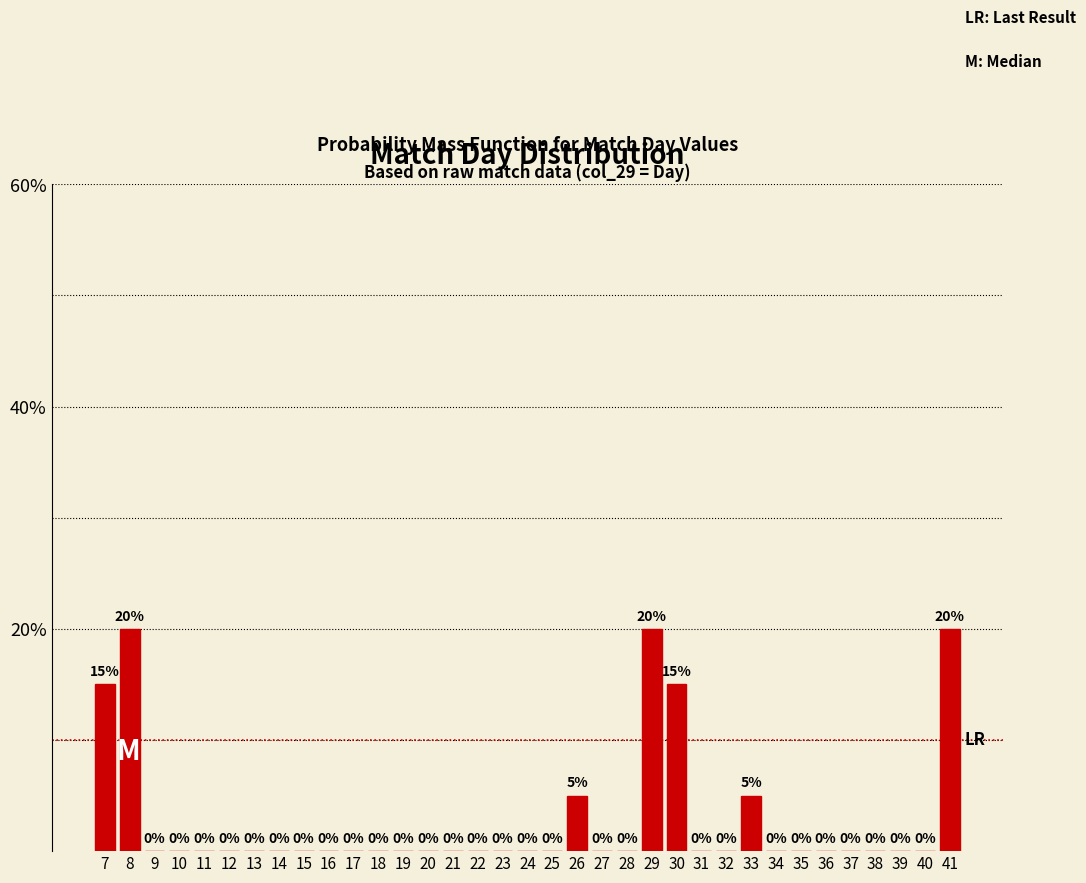

Reading left to right, extract all data points from this chart.

7=15	8=20	9=0	10=0	11=0	12=0	13=0	14=0	15=0	16=0	17=0	18=0	19=0	20=0	21=0	22=0	23=0	24=0	25=0	26=5	27=0	28=0	29=20	30=15	31=0	32=0	33=5	34=0	35=0	36=0	37=0	38=0	39=0	40=0	41=20